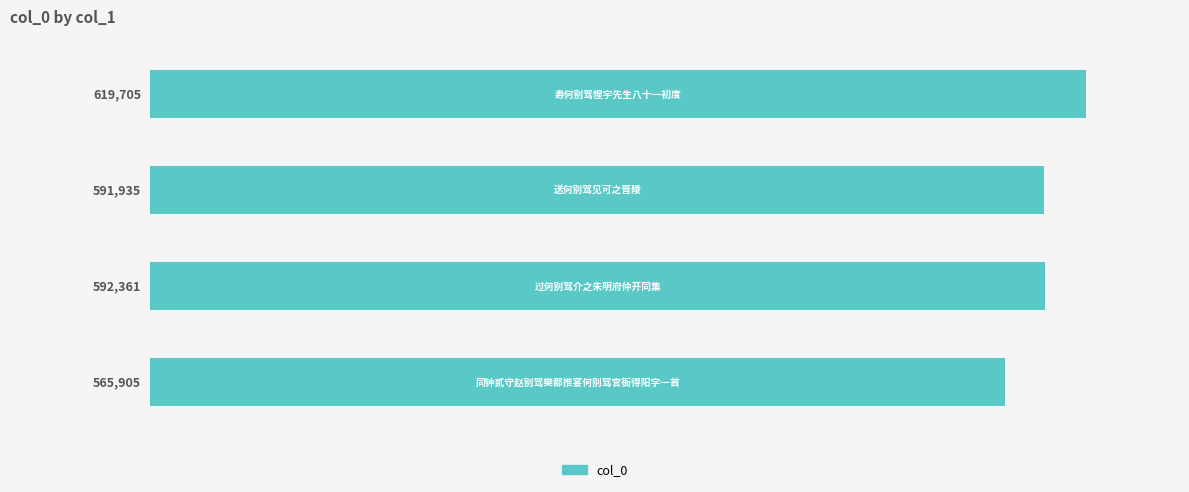

What is the greatest value displayed?

619705